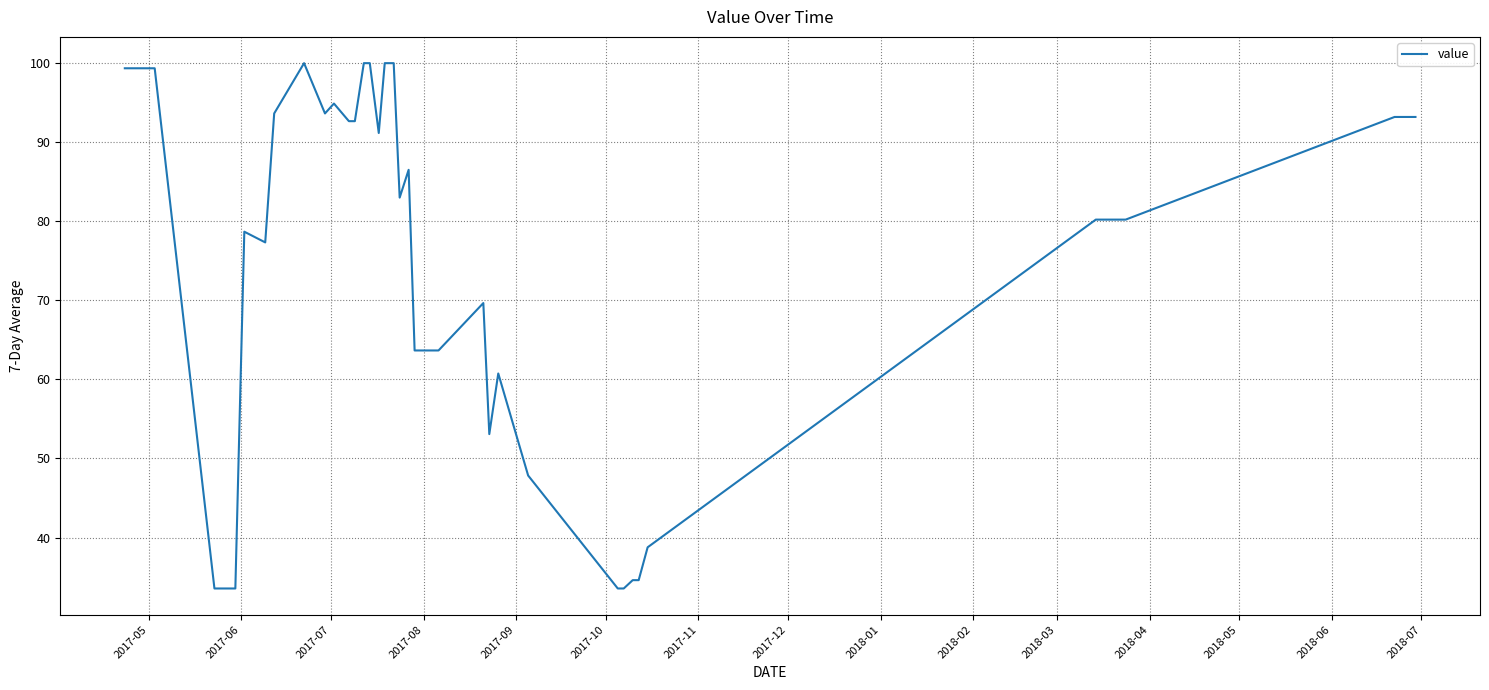

What is the greatest value displayed?

100.0